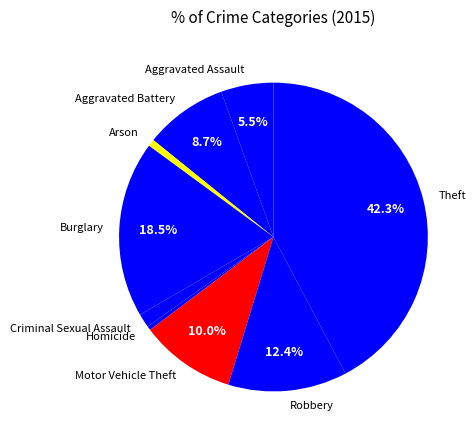

Combined, what portion of the pie is Motor Vehicle Theft and Aggravated Battery?

18.7%